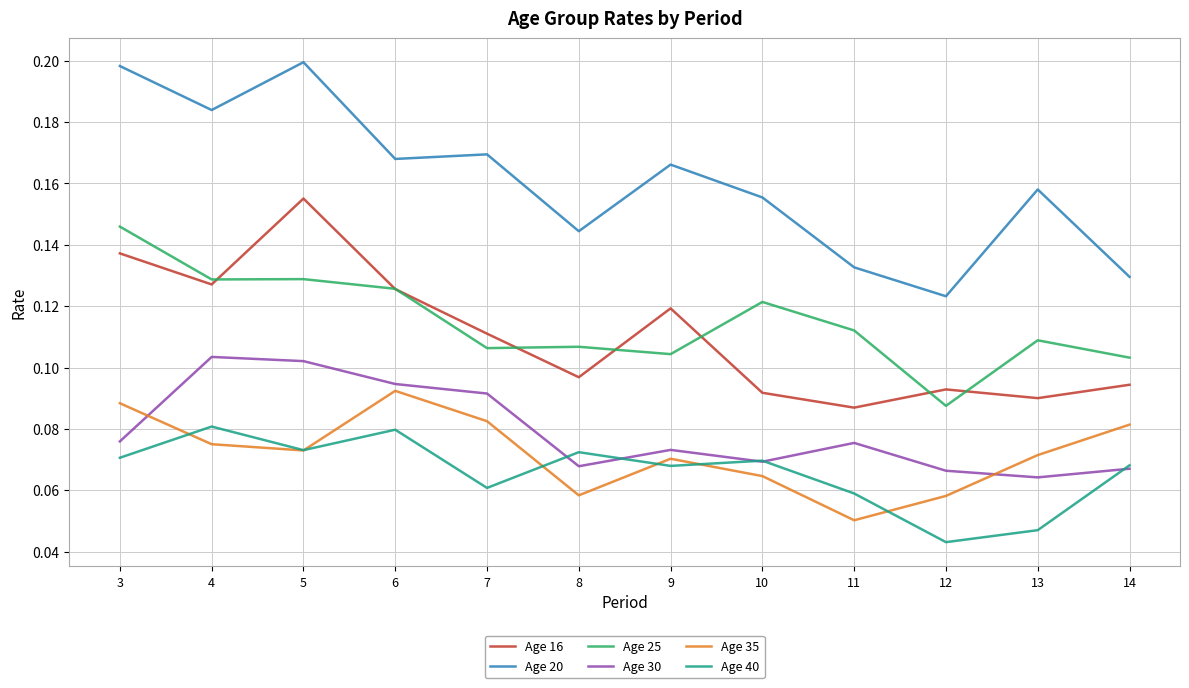

Rank the series by their maximum value, from lowest to highest.

Age 40, Age 35, Age 30, Age 25, Age 16, Age 20